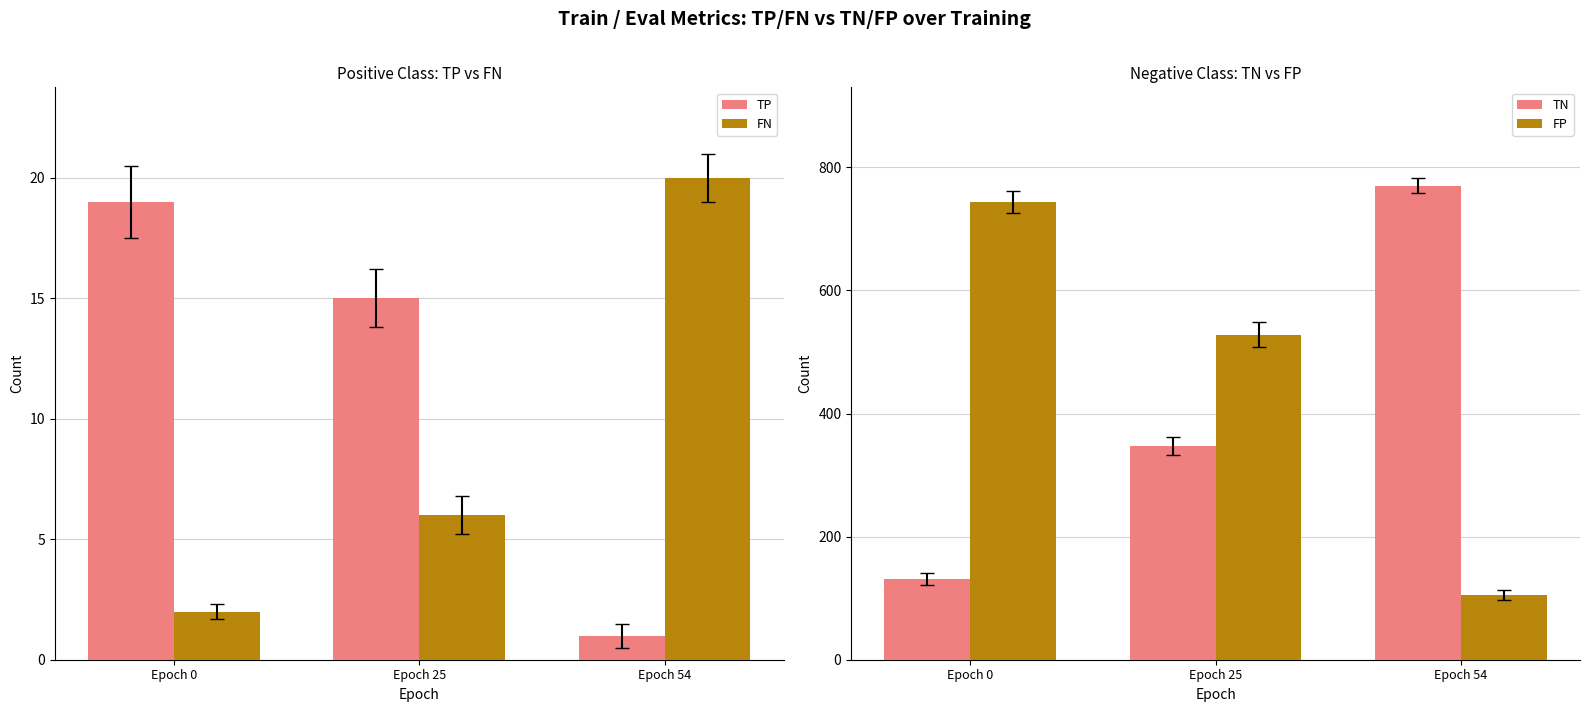

At Epoch 25, list the series in order from smallest to largest.

FN, TP, TN, FP